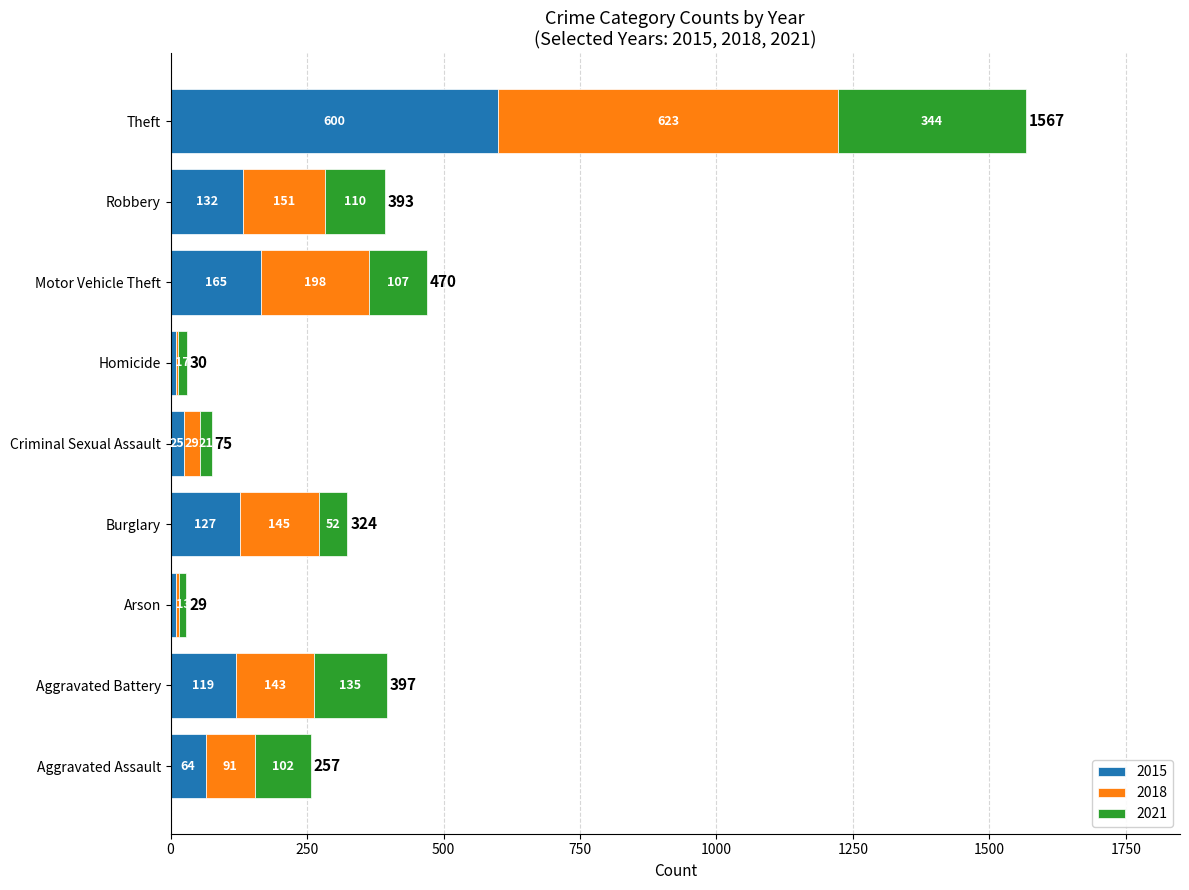

At which category is the sum across all series the highest?

Theft